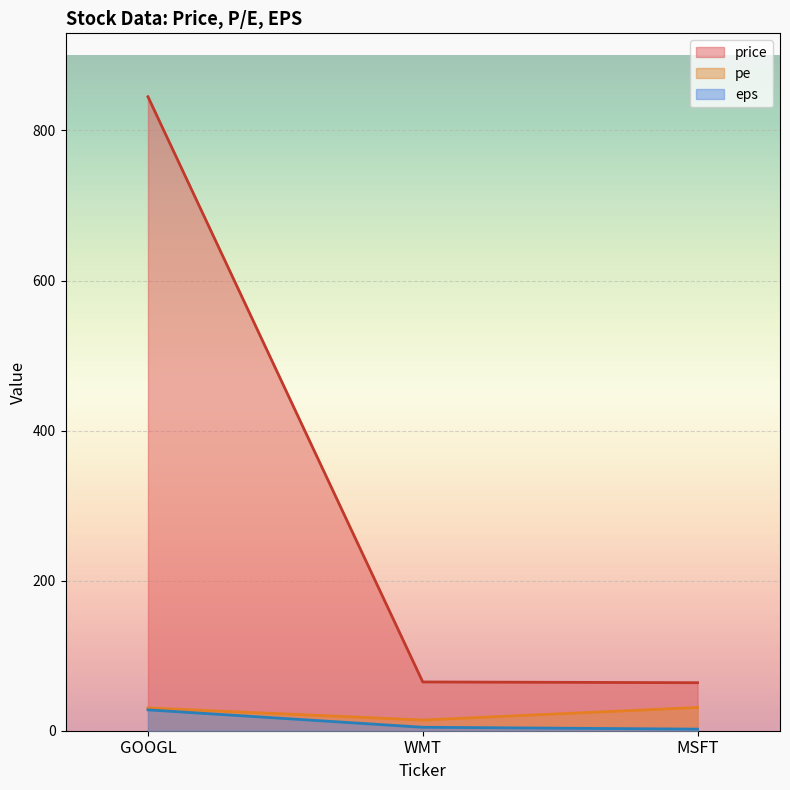

How many lines are shown in the chart?

3